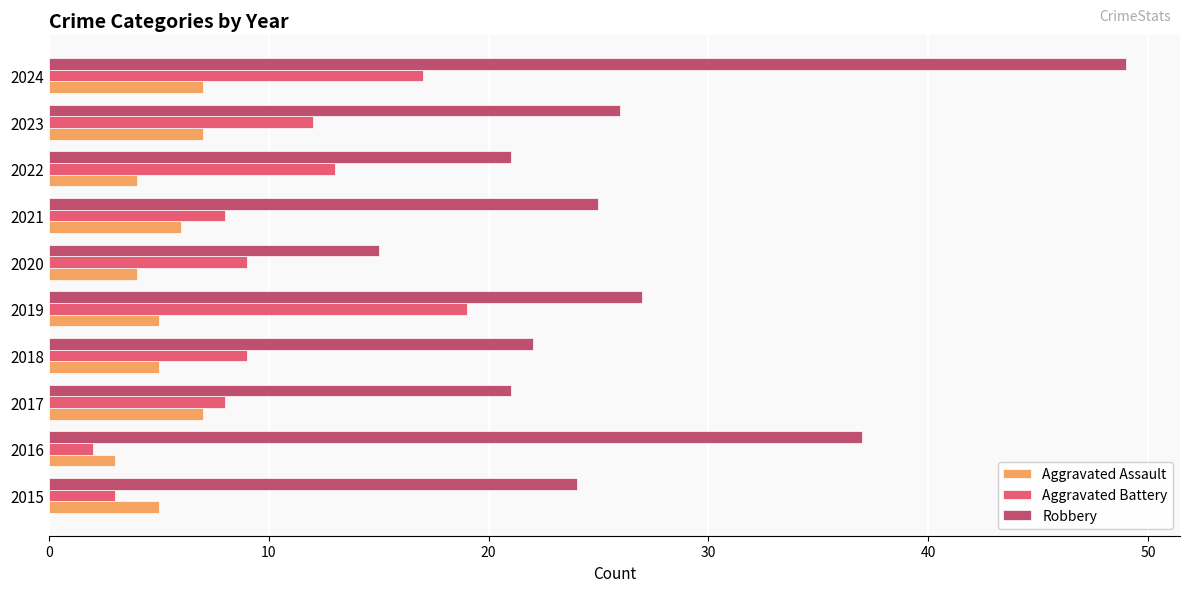

At 2023, list the series in order from largest to smallest.

Robbery, Aggravated Battery, Aggravated Assault